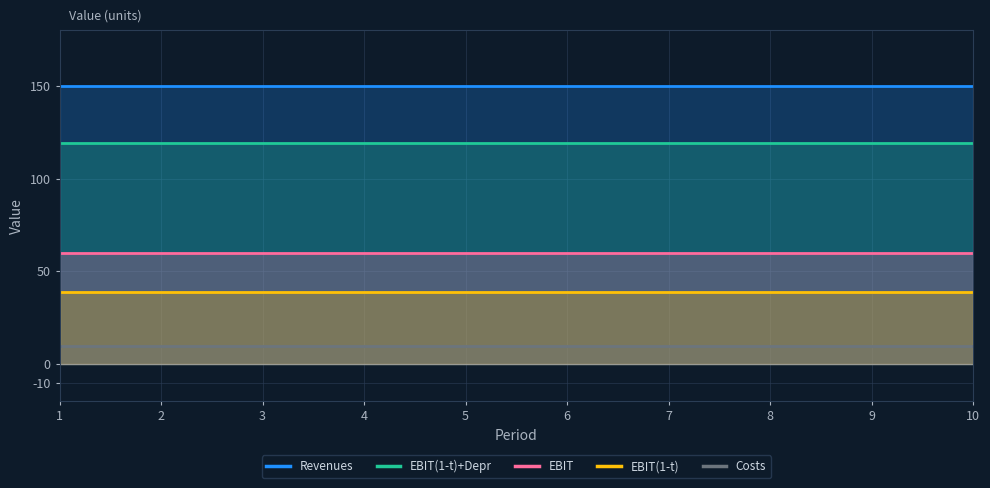

At 7, list the series in order from smallest to largest.

Costs, EBIT(1-t), EBIT, EBIT(1-t)+Depr, Revenues